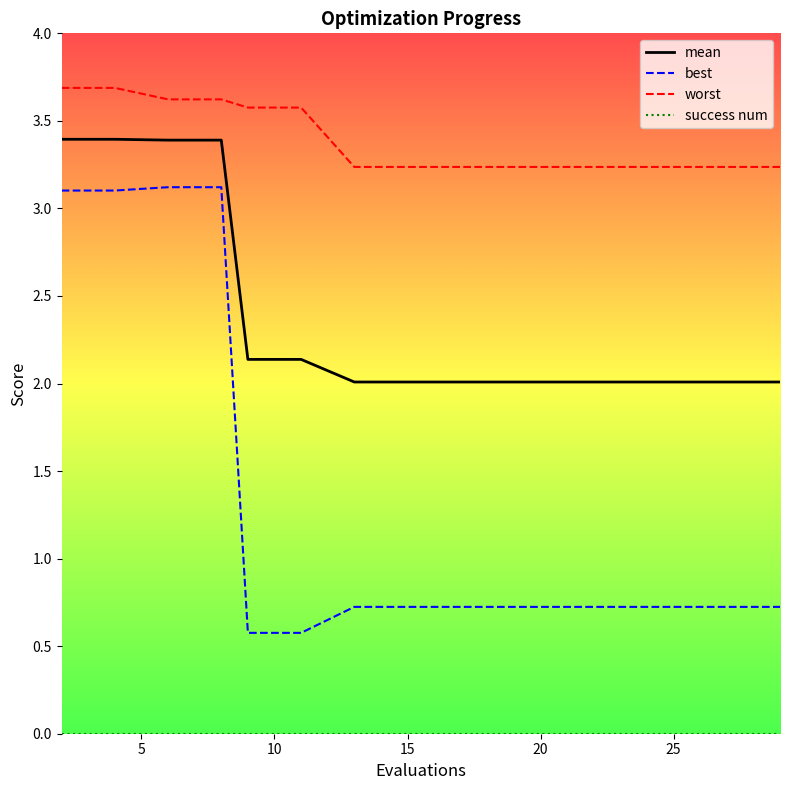

Which series has the largest range (max minus min)?

best